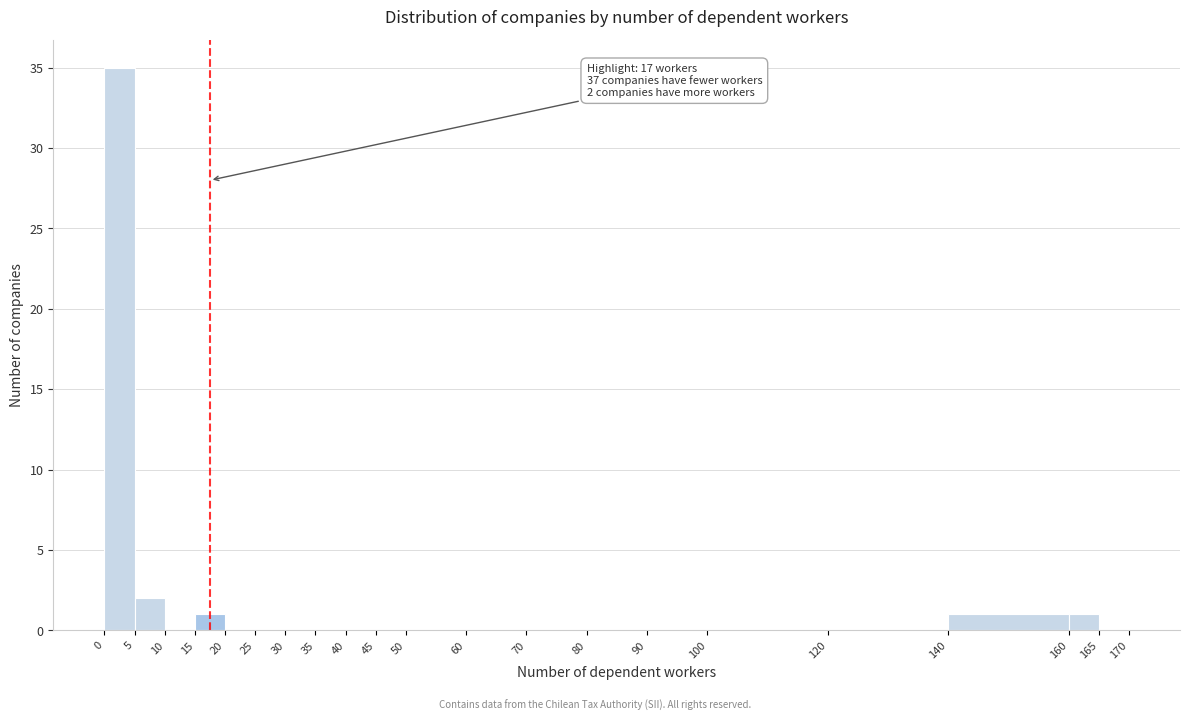

Over which range of the x-axis is the bar tallest?

0 to 5